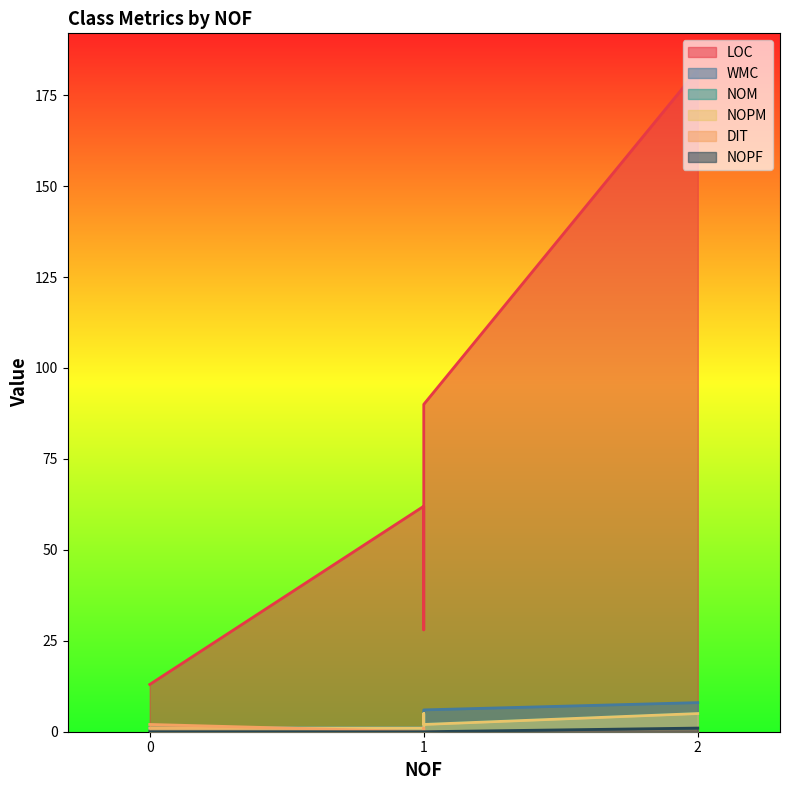

Which series changed the most between 0 and 1?

LOC